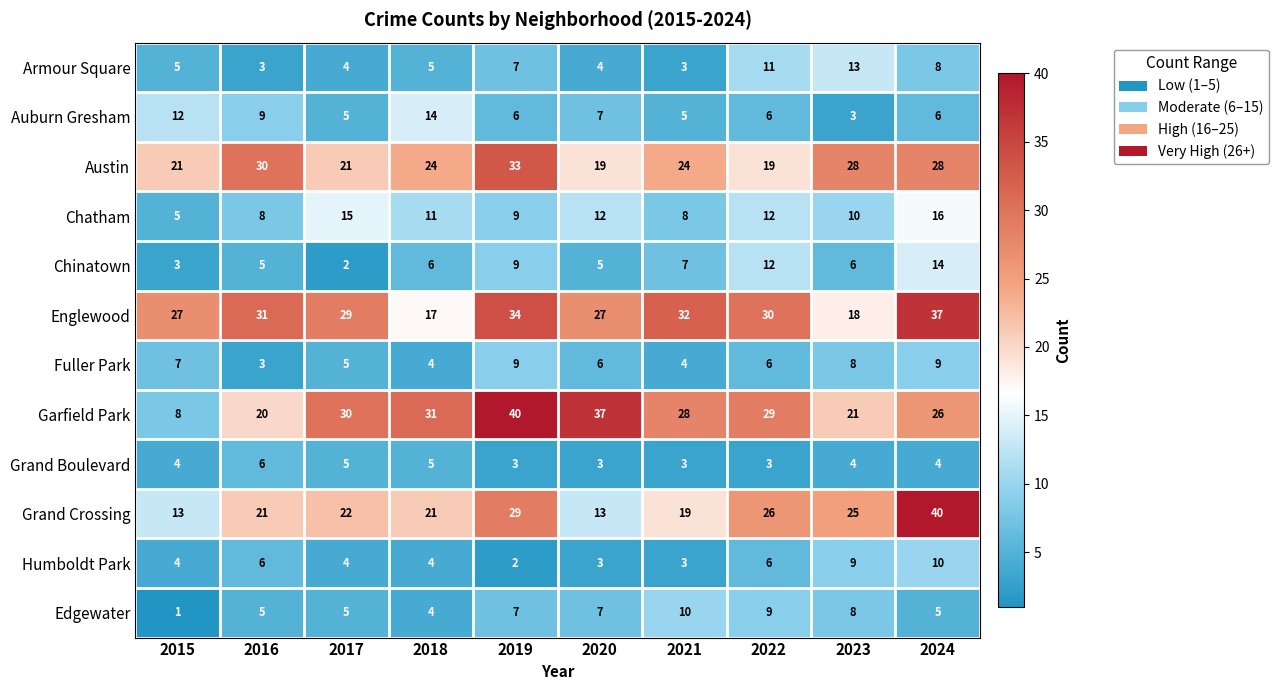

Is it true that Englewood equals 21 at 2019?

False